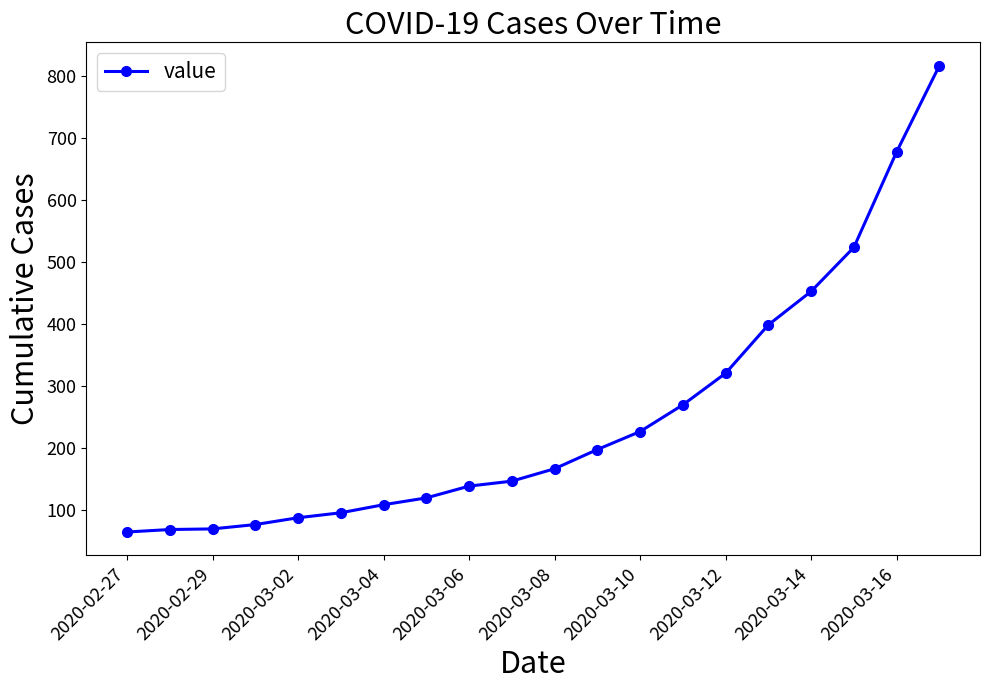

True or false: there are more than 1 points higher than both neighbors.

False